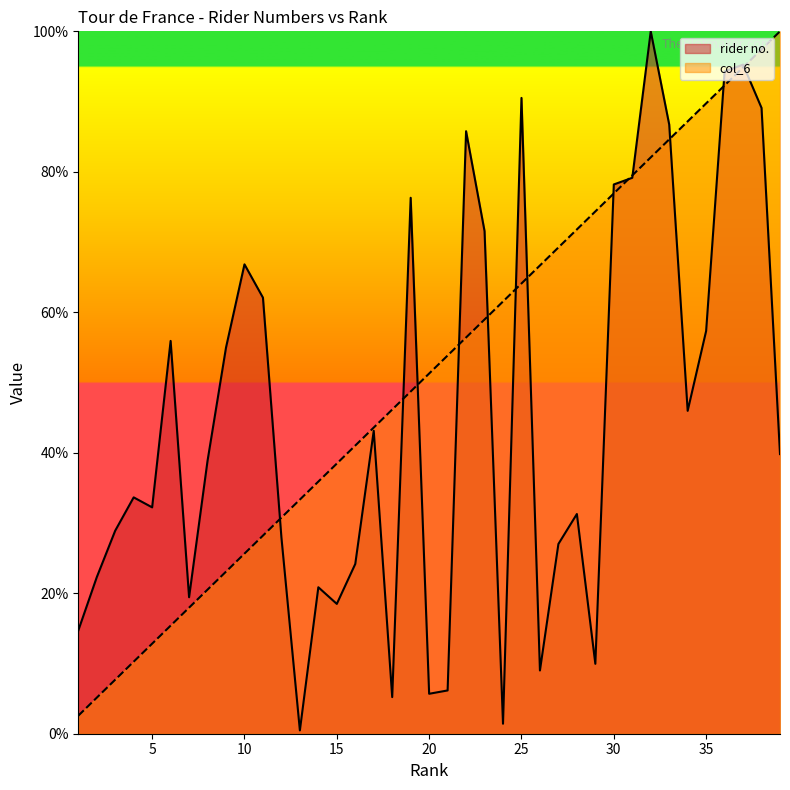

Does the chart display data point markers on the line(s)?

No